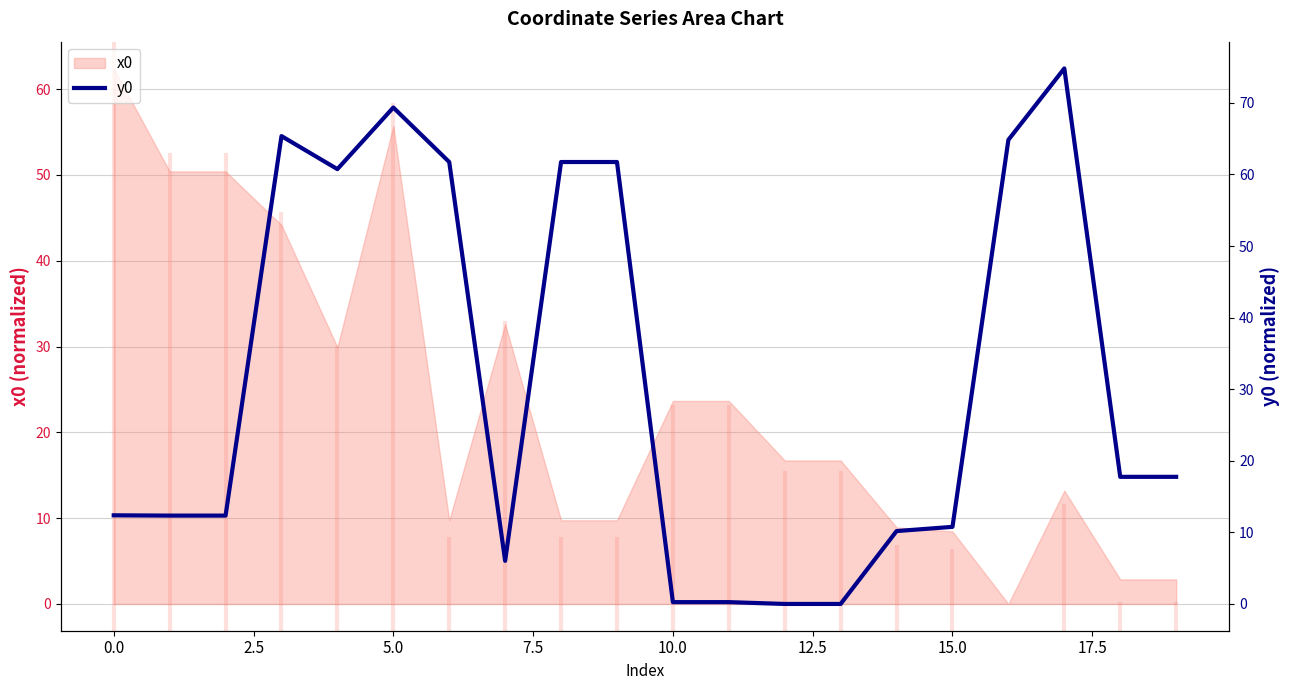

Does the chart display data point markers on the line(s)?

No